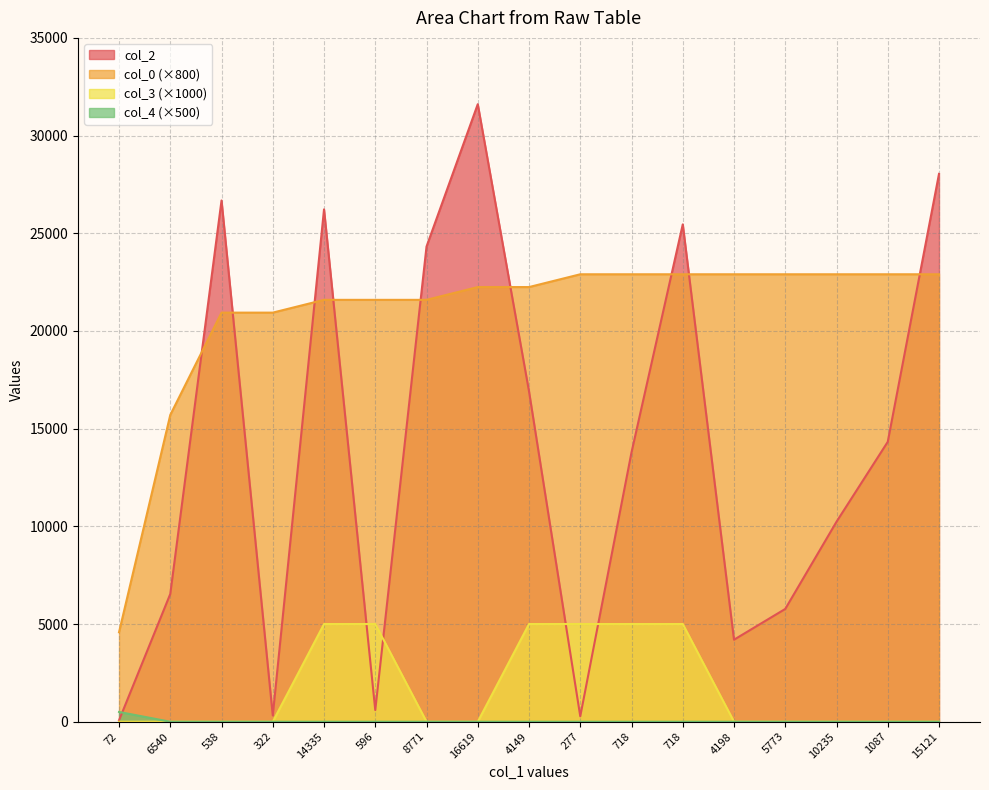

What is the greatest value displayed?

31606.0